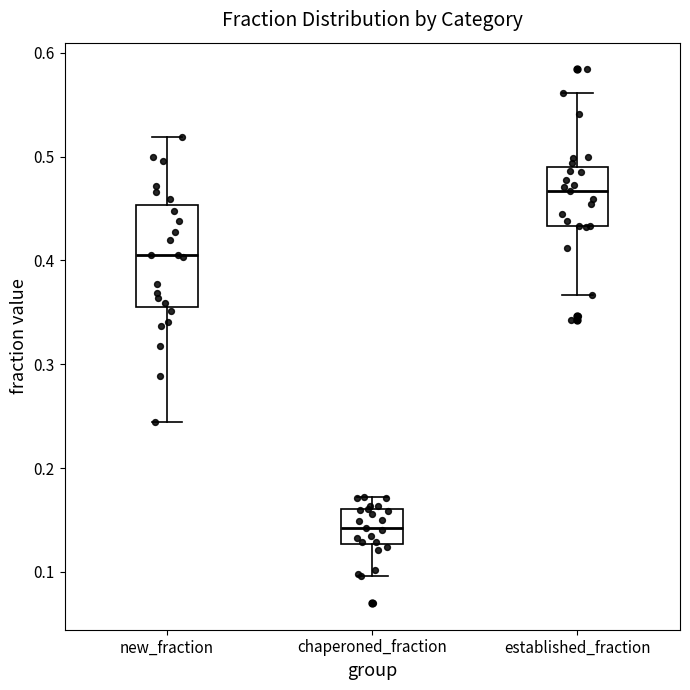

Where does the median line of the box for new_fraction sit on the y-axis? The values are not printed on the chart, so give them approximately, as read against the axis.

0.41